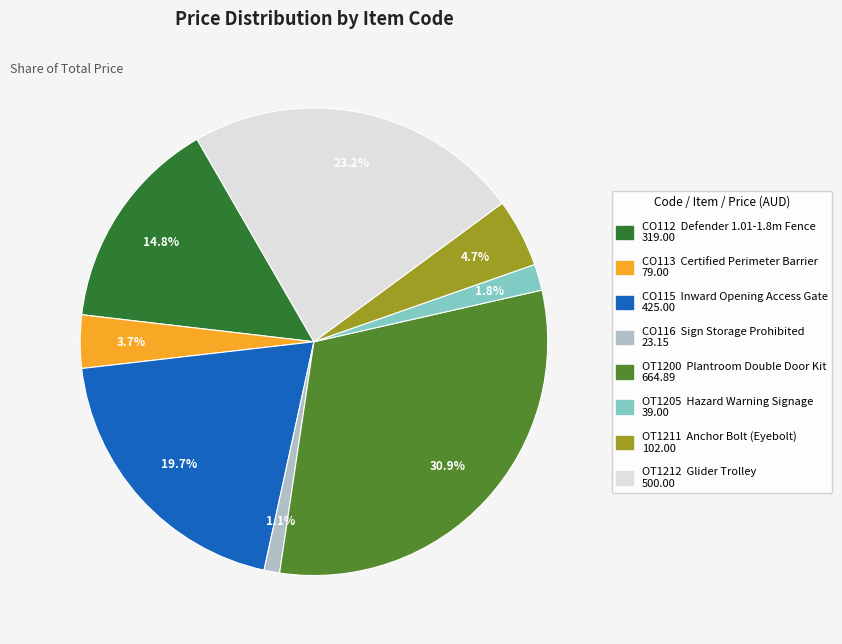

Between CO116 and CO112, which is larger?

CO112